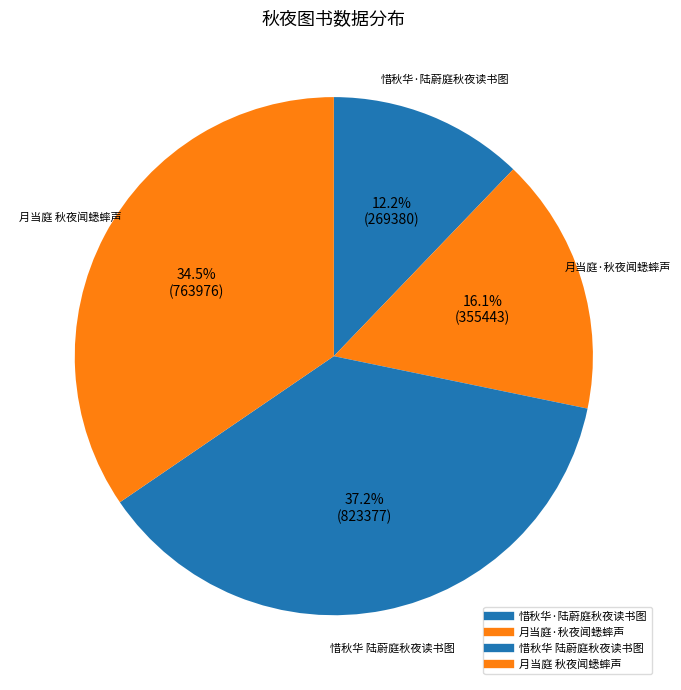

How many slices are in this pie chart?

4